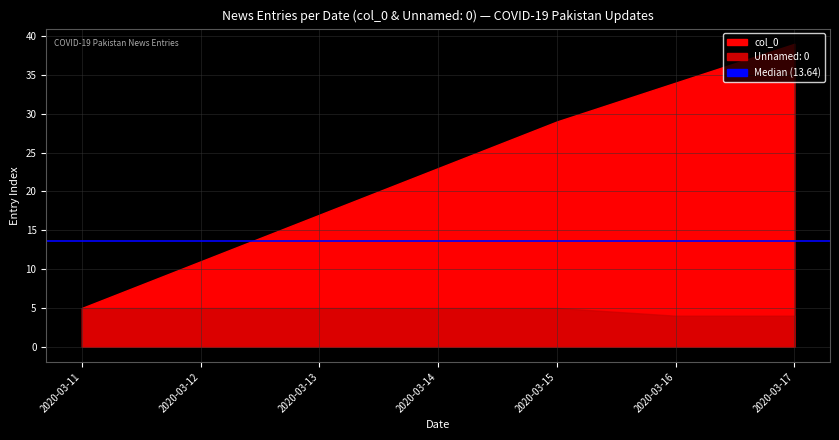

True or false: Unnamed: 0 and col_0 cross at least once.

False